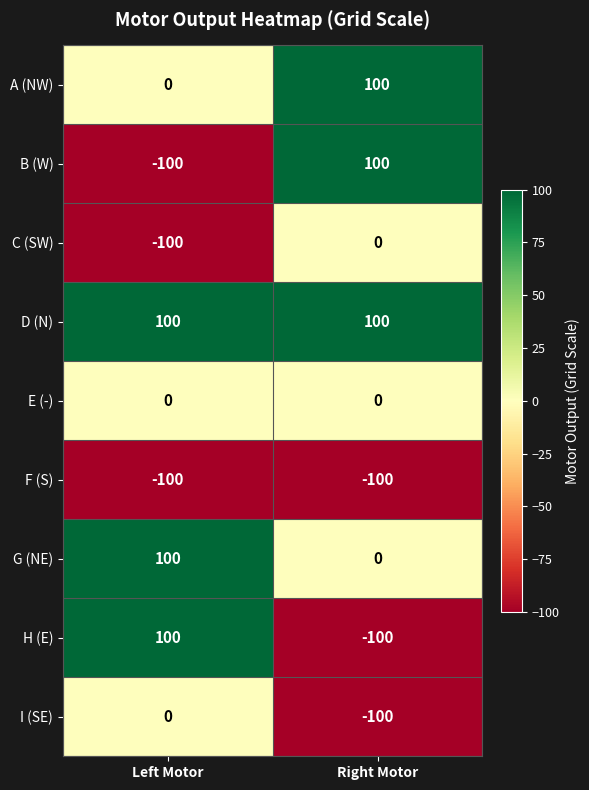

Reading left to right, what are all the values shown in this chart?

A (NW): Left Motor=0	Right Motor=100
B (W): Left Motor=-100	Right Motor=100
C (SW): Left Motor=-100	Right Motor=0
D (N): Left Motor=100	Right Motor=100
E (-): Left Motor=0	Right Motor=0
F (S): Left Motor=-100	Right Motor=-100
G (NE): Left Motor=100	Right Motor=0
H (E): Left Motor=100	Right Motor=-100
I (SE): Left Motor=0	Right Motor=-100